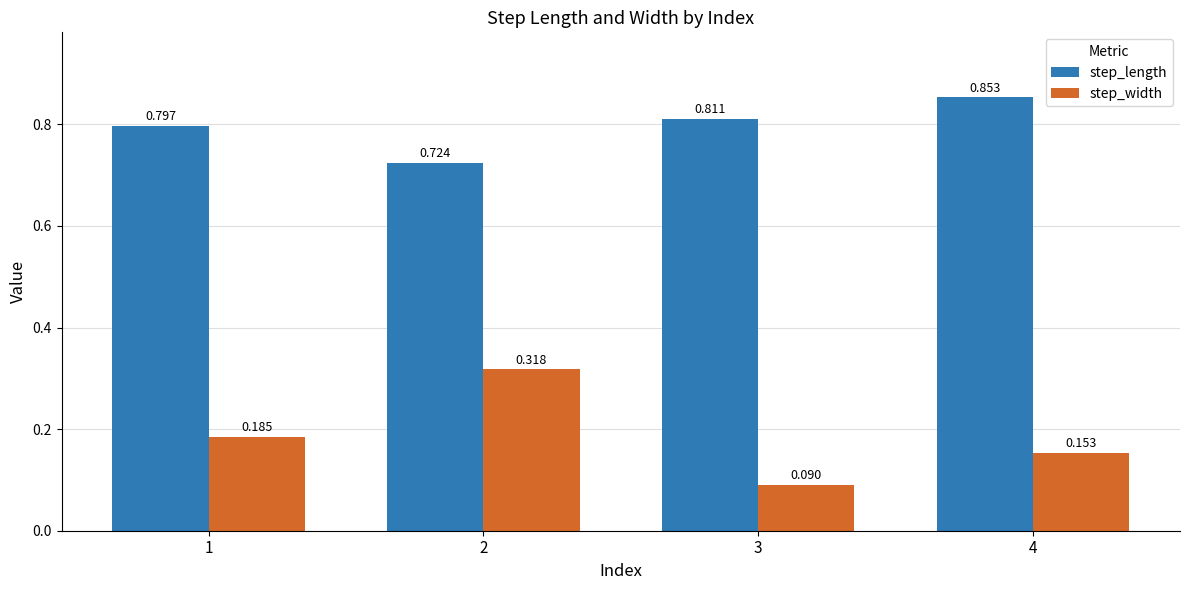

List the series in order of their peak value, highest first.

step_length, step_width